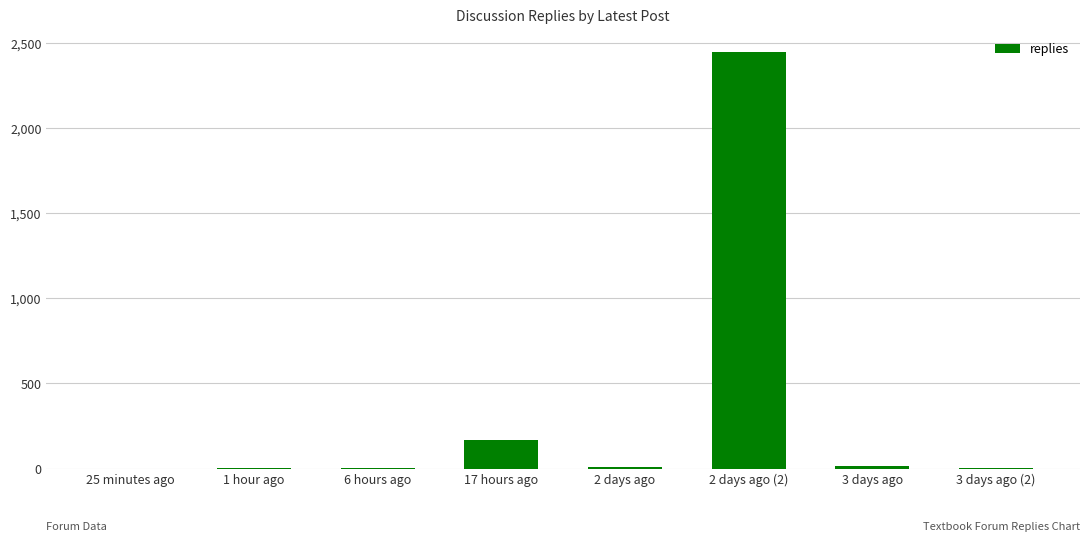

Which label corresponds to the largest value in the chart?

2 days ago (2)